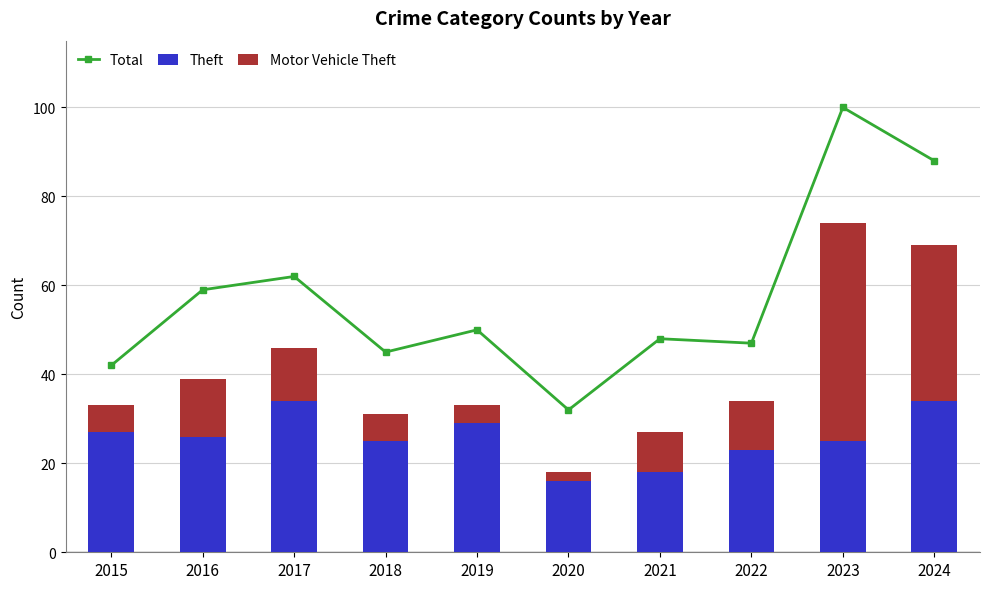

What is the minimum value for Motor Vehicle Theft?

2